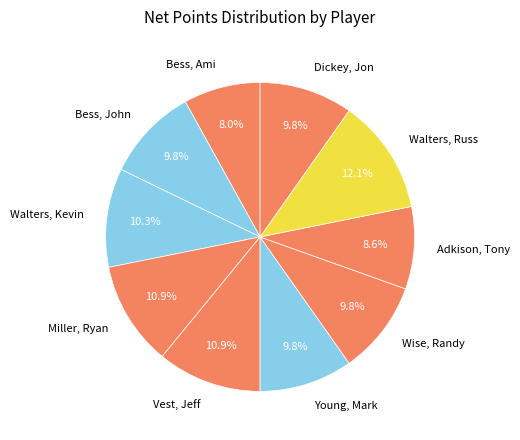

To the nearest percent, what is the difference between the Walters, Russ and Vest, Jeff slice percentages?

1%